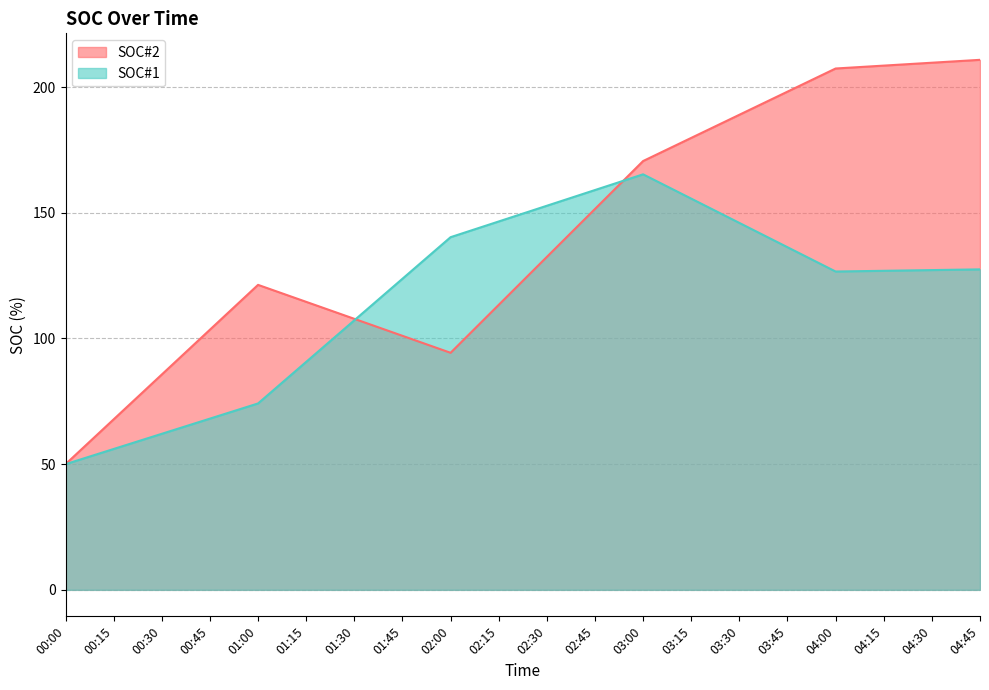

At which category does the chart reach its peak across all series?

04:45